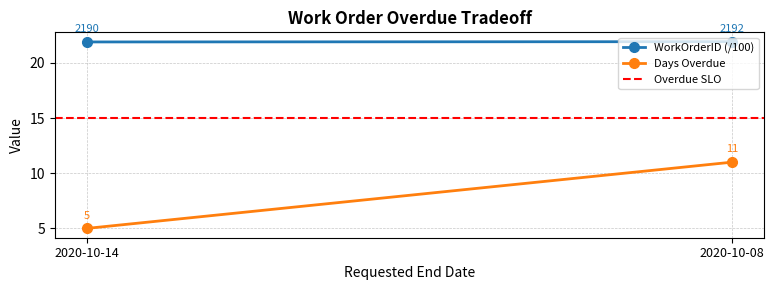

How many lines are shown in the chart?

3